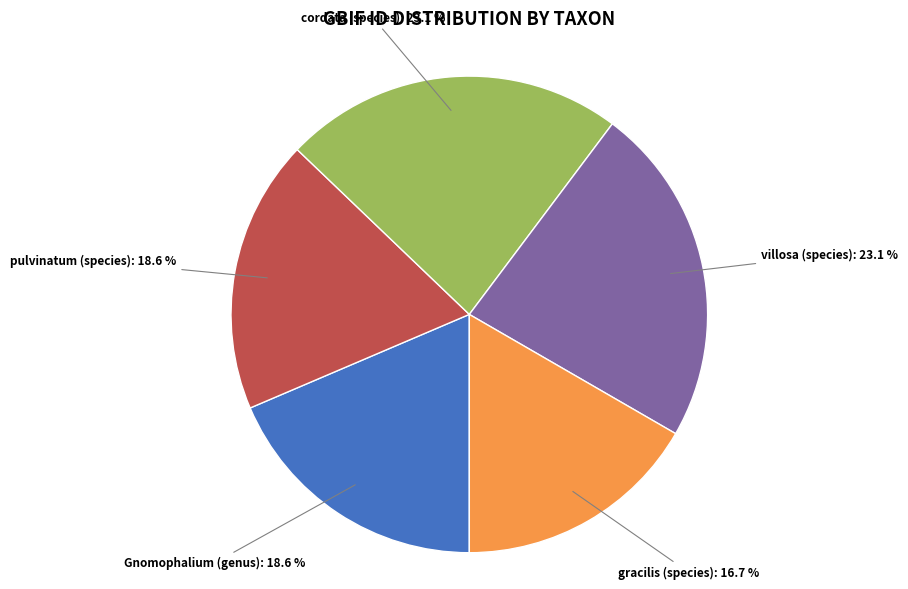

Count the number of slices in the pie.

5